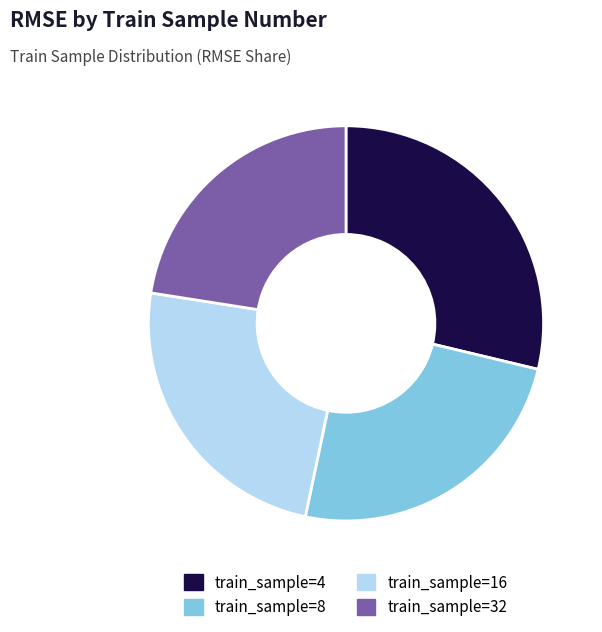

Is there a majority slice in this chart?

No